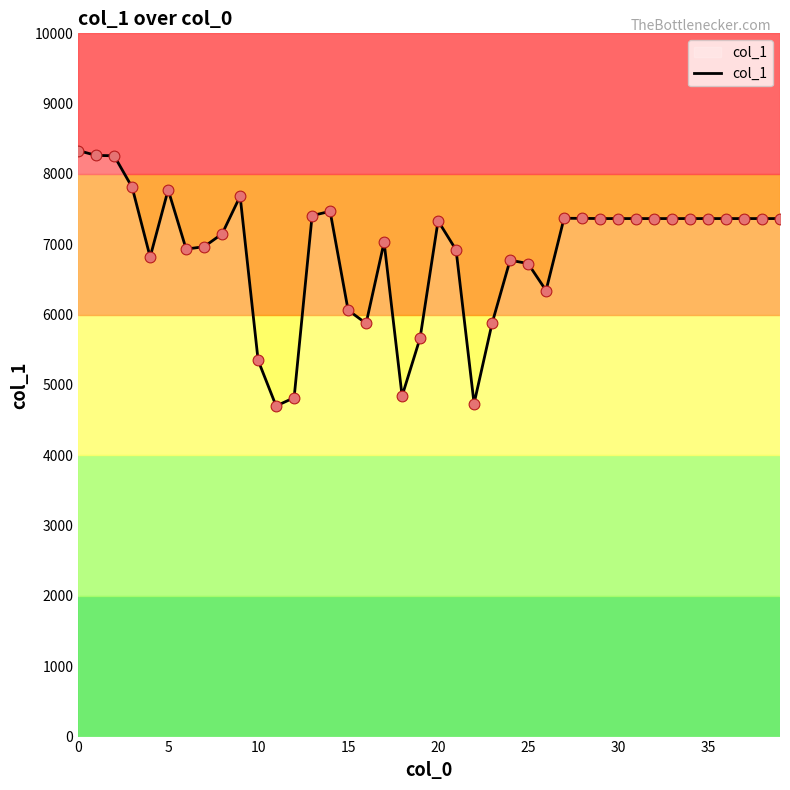

What is the difference between the maximum and minimum values?

3632